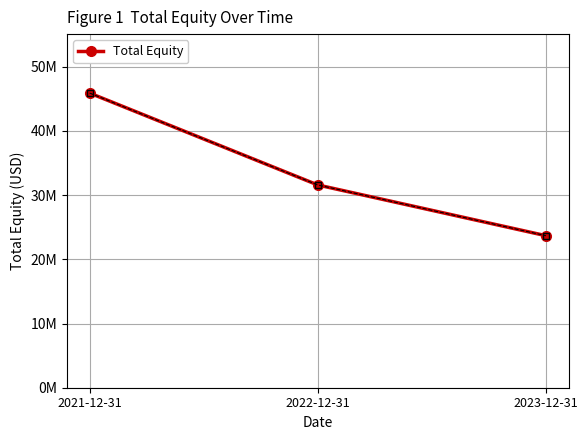

Is this an area chart (filled region under the line)?

No